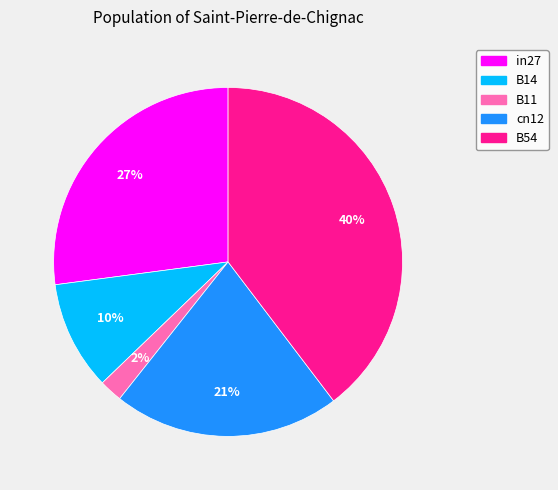

To the nearest percent, what portion does B54 represent?

40%